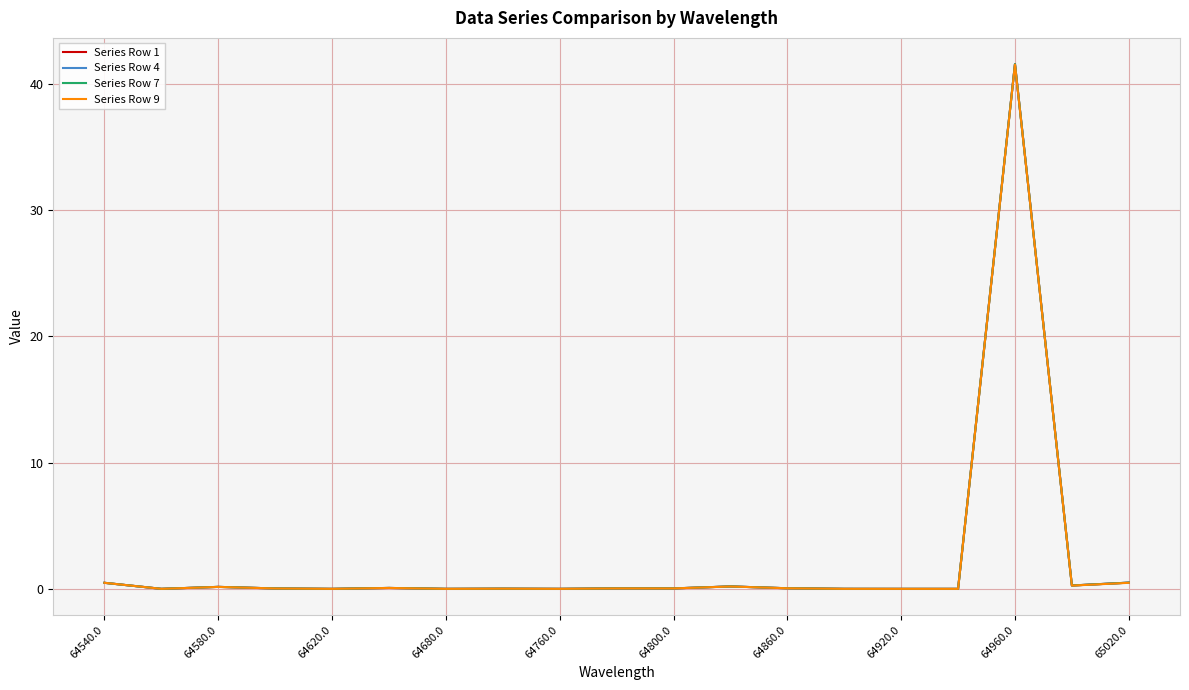

Rank the series by their maximum value, from highest to lowest.

Series Row 1, Series Row 4, Series Row 7, Series Row 9